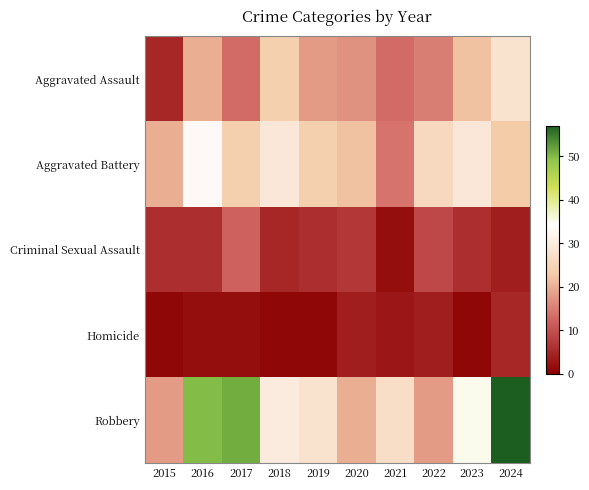

Reading left to right, transcribe all the data shown in this chart.

Aggravated Assault: 2015=5	2016=20	2017=13	2018=24	2019=18	2020=17	2021=13	2022=15	2023=22	2024=28
Aggravated Battery: 2015=20	2016=33	2017=24	2018=29	2019=24	2020=22	2021=14	2022=26	2023=29	2024=23
Criminal Sexual Assault: 2015=6	2016=6	2017=12	2018=5	2019=6	2020=7	2021=2	2022=9	2023=6	2024=4
Homicide: 2015=1	2016=2	2017=2	2018=1	2019=1	2020=4	2021=3	2022=4	2023=1	2024=5
Robbery: 2015=18	2016=50	2017=51	2018=30	2019=28	2020=20	2021=27	2022=18	2023=35	2024=57